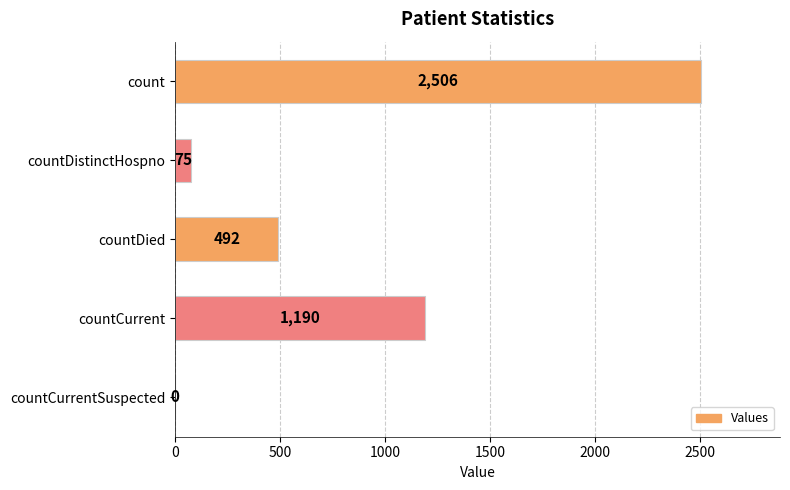

Where is the data nearest to the value 1253?

countCurrent